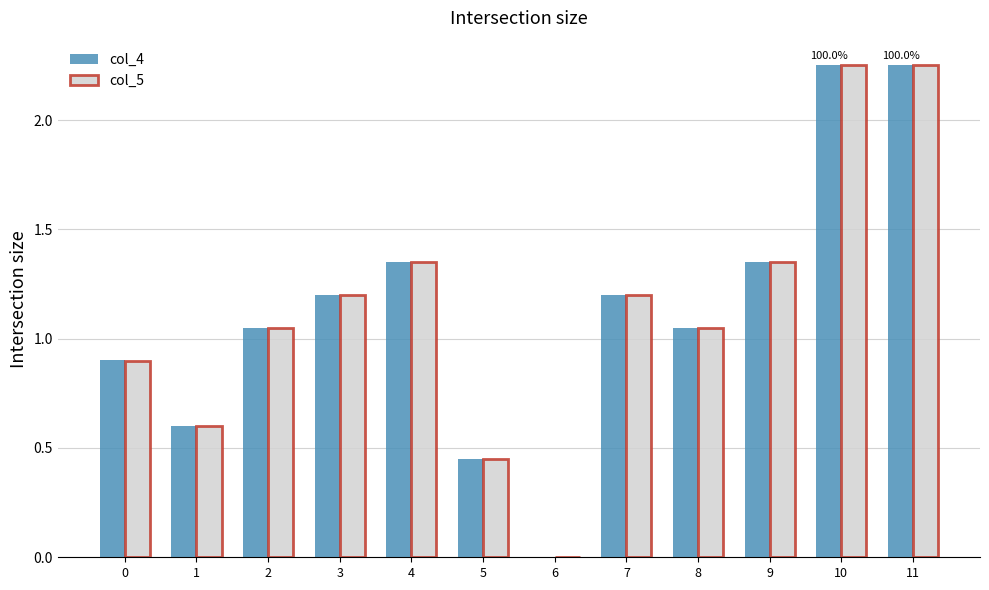

Where does the col_5 series first go above 1?

2